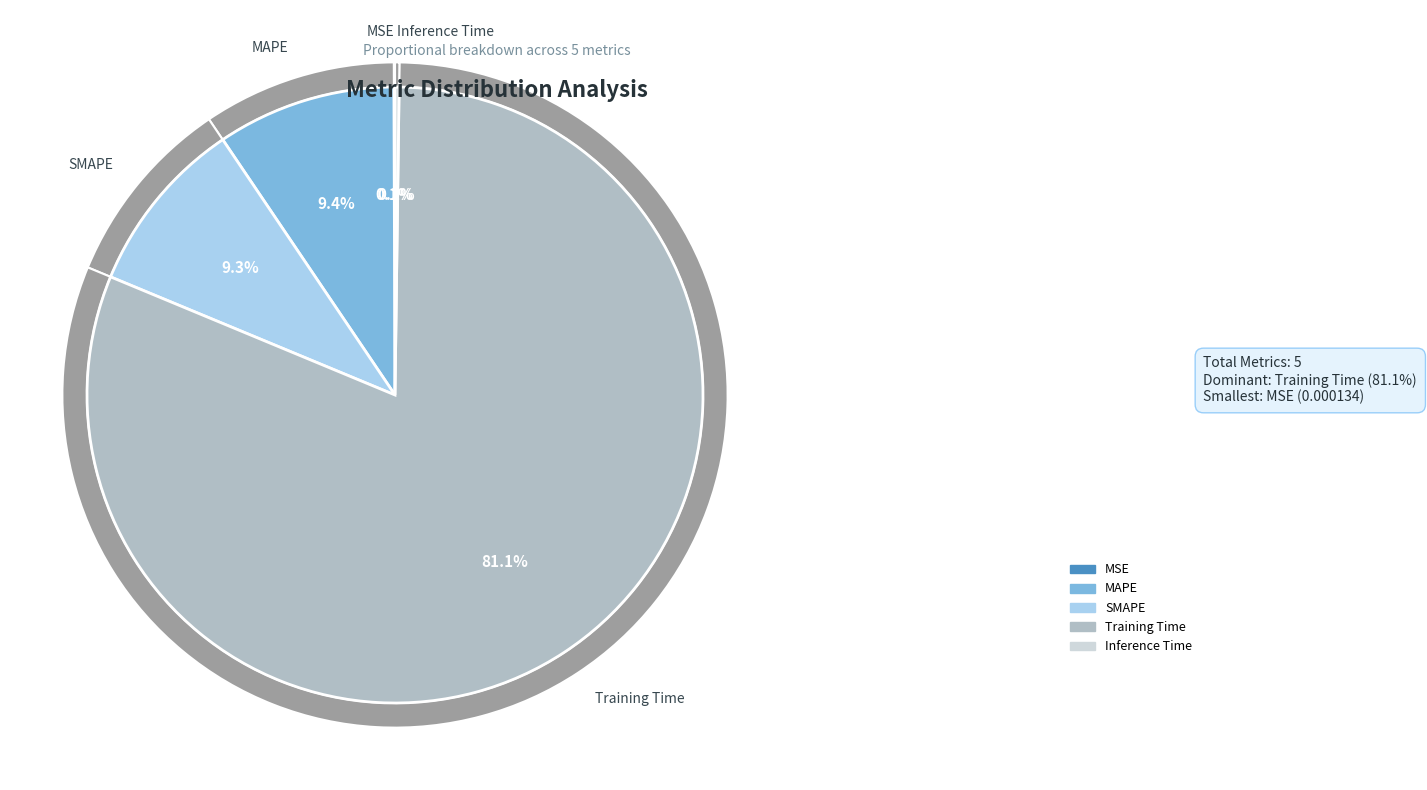

To the nearest percent, what is the combined percentage of Training Time and MSE?

81%